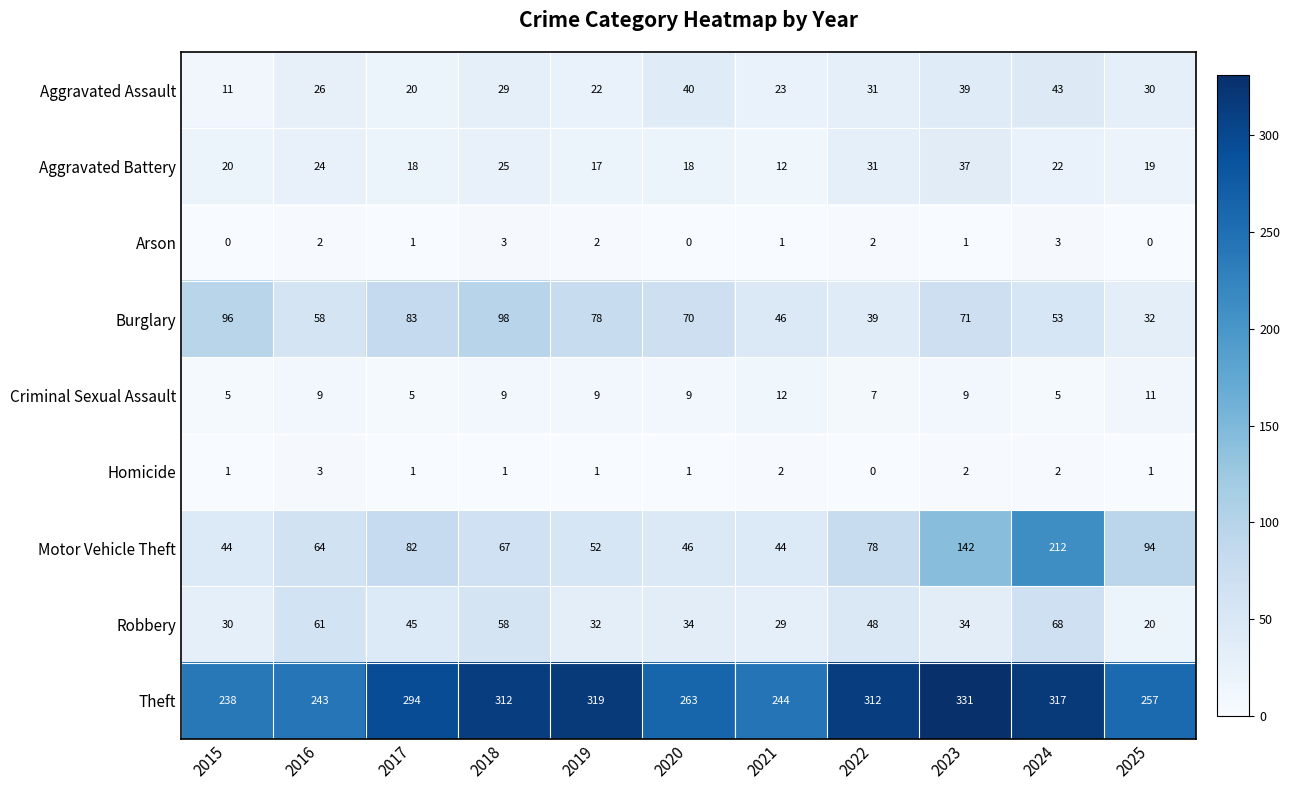

Which series has the largest range (max minus min)?

Motor Vehicle Theft